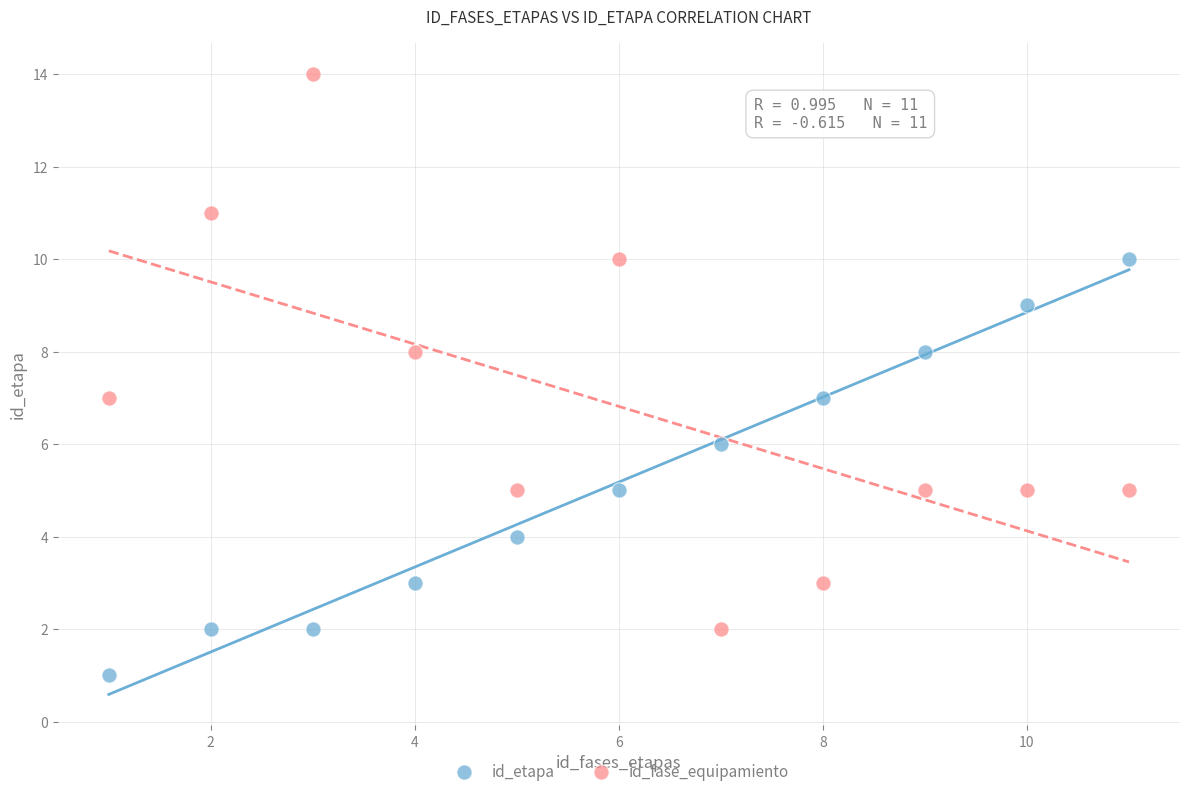

What are all the series names shown in the legend?

id_etapa, id_fase_equipamiento